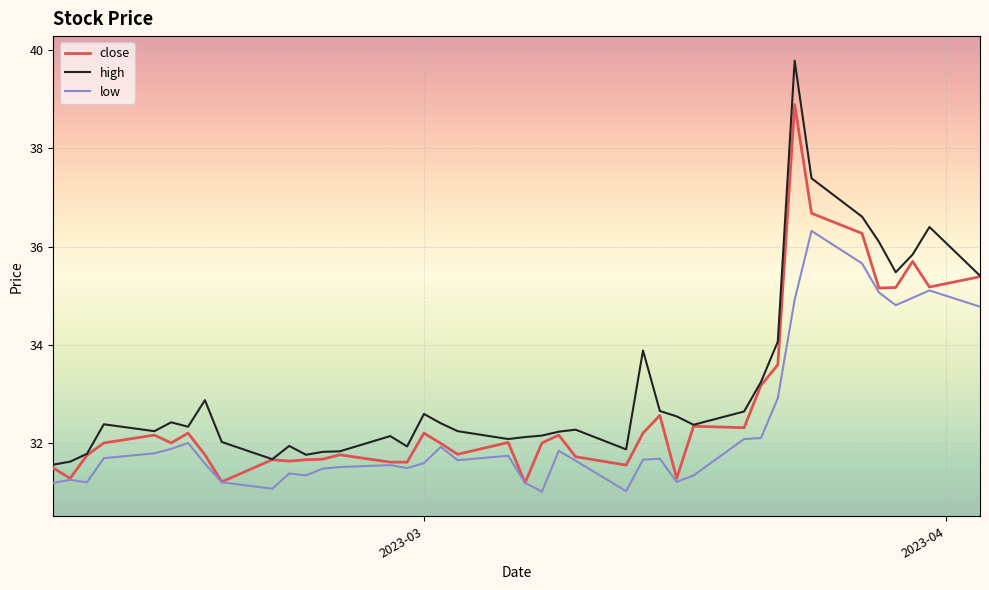

True or false: low has more than 2 points higher than both neighbors.

True